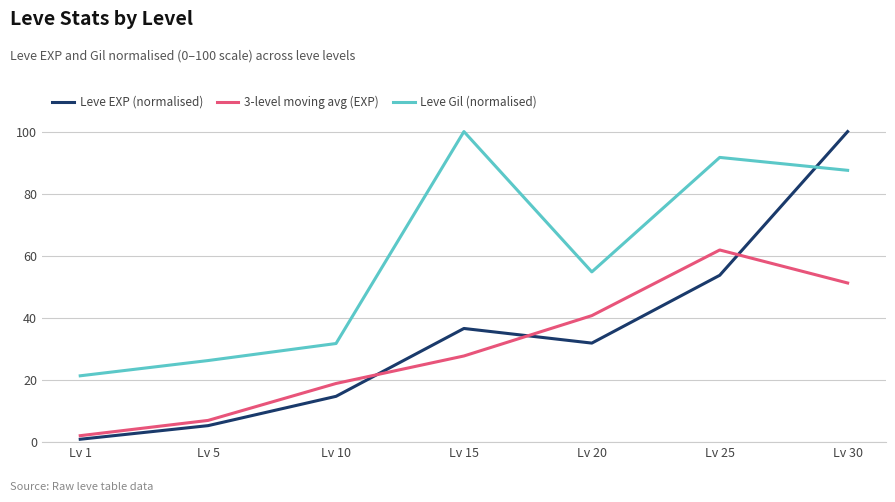

List the labels in order of 3-level moving avg (EXP) value, largest first.

Lv 25, Lv 30, Lv 20, Lv 15, Lv 10, Lv 5, Lv 1